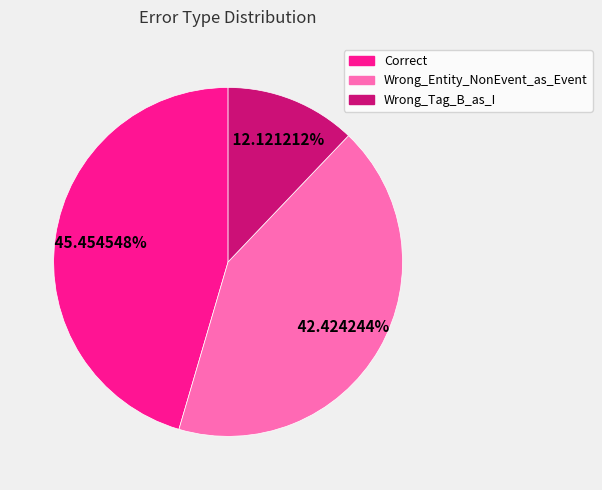

The Wrong_Tag_B_as_I slice represents 1% of the pie. True or false?

False